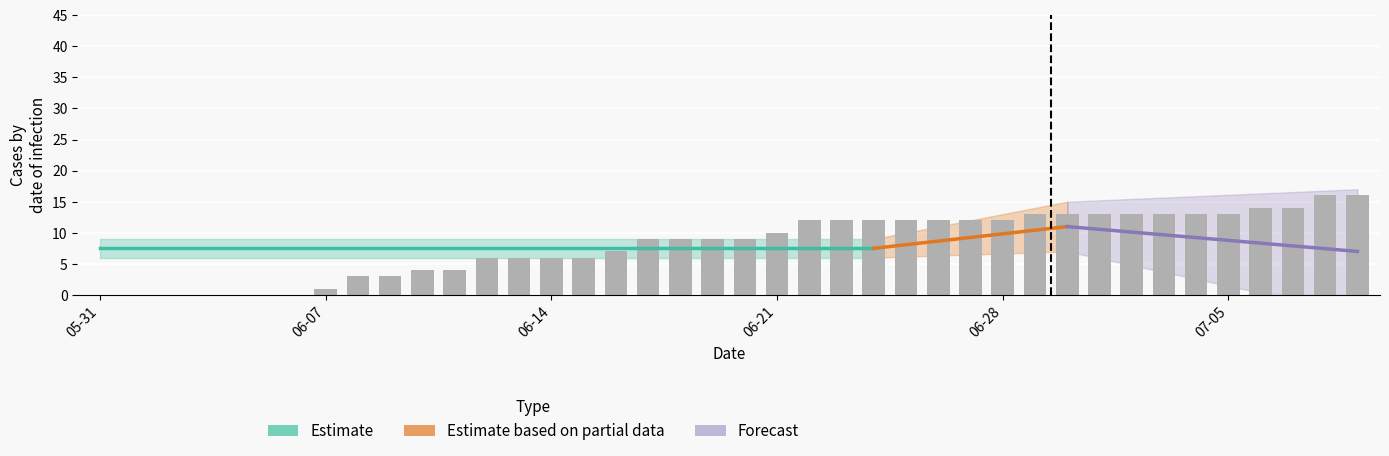

The value of GR at 2020-07-01 is 0. True or false?

False